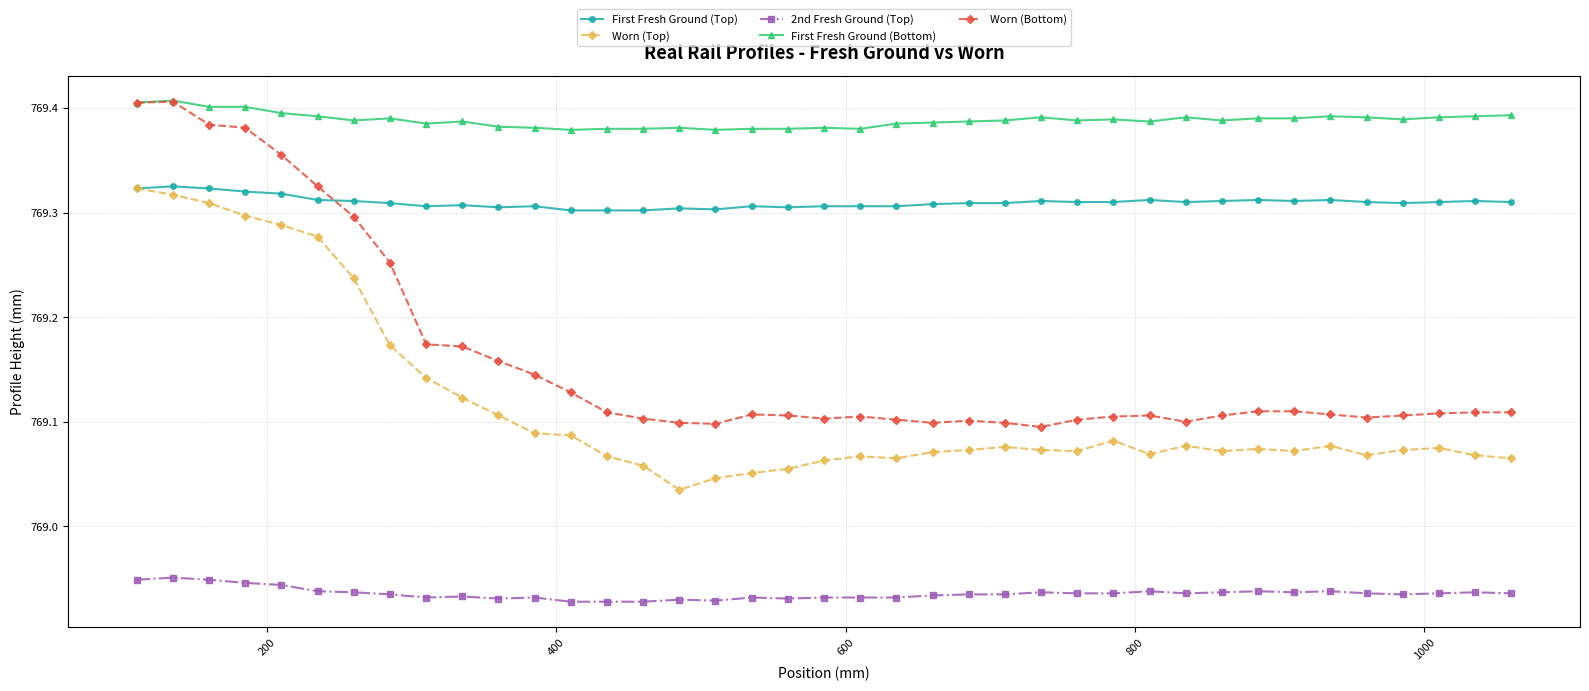

Which series has the largest total across all categories?

First Fresh Ground (Bottom)